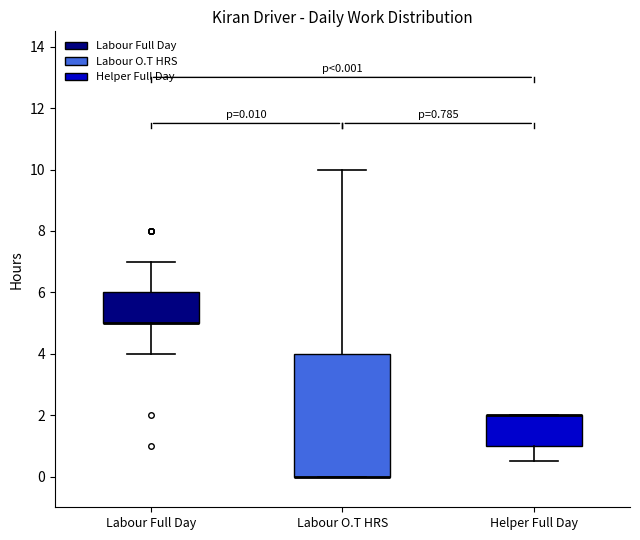

Comparing the boxes themselves (not the whiskers), which one is the tallest?

Labour O.T HRS